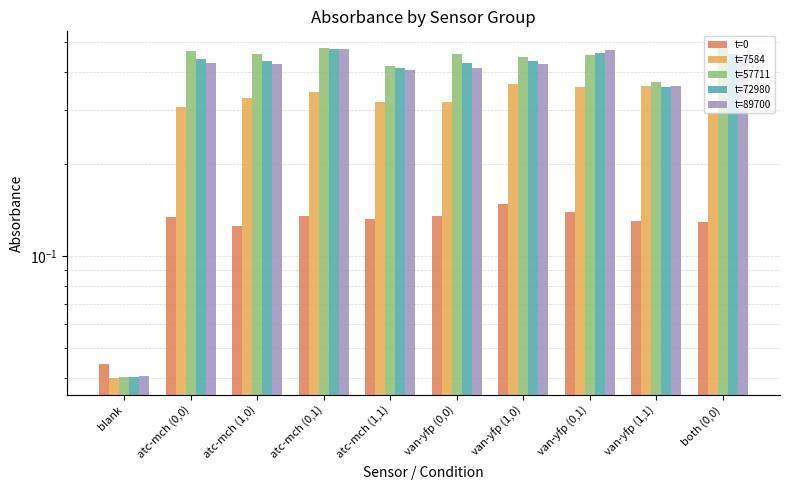

What is the value of the t=0 bar at the 5th from the left?

0.1